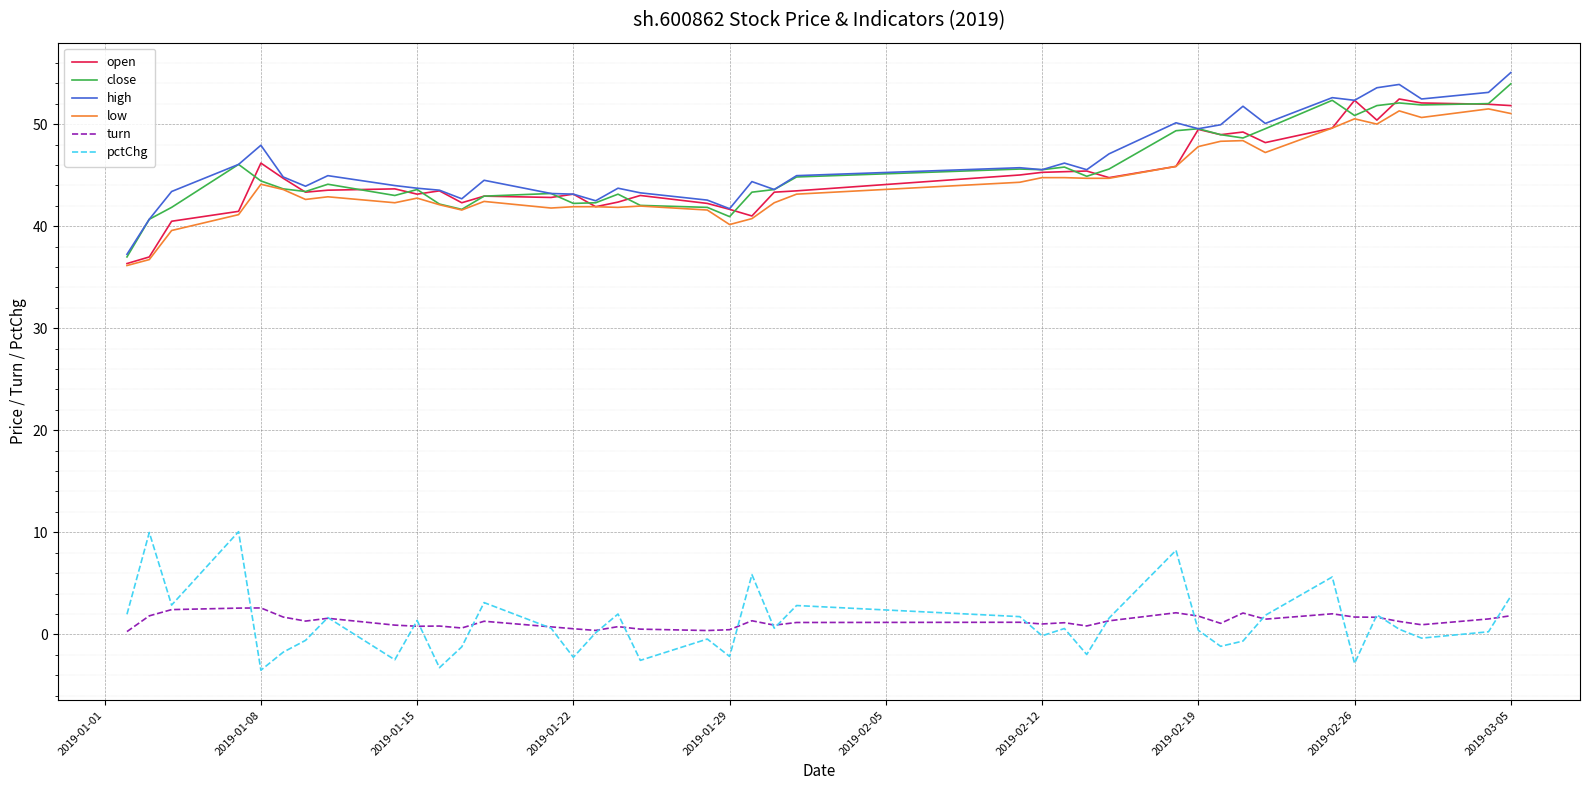

True or false: turn and close intersect in this chart.

False